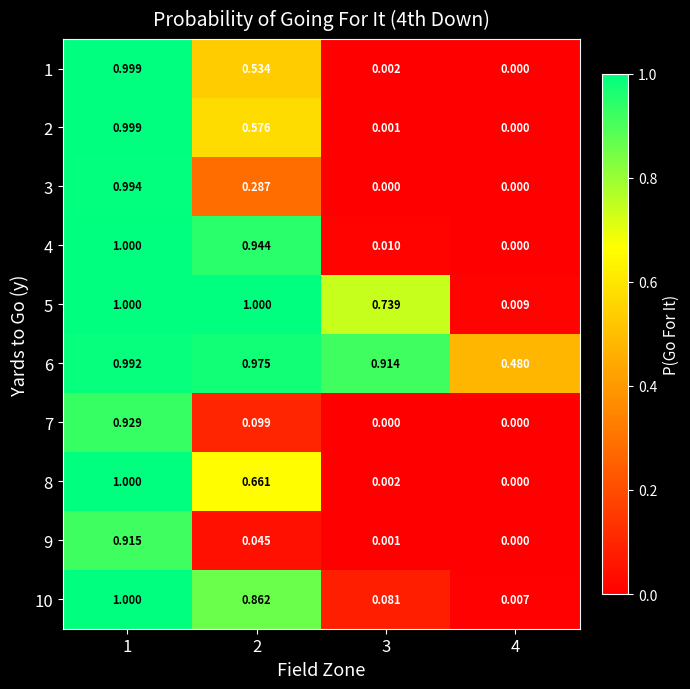

At which category is the sum across all series the highest?

1